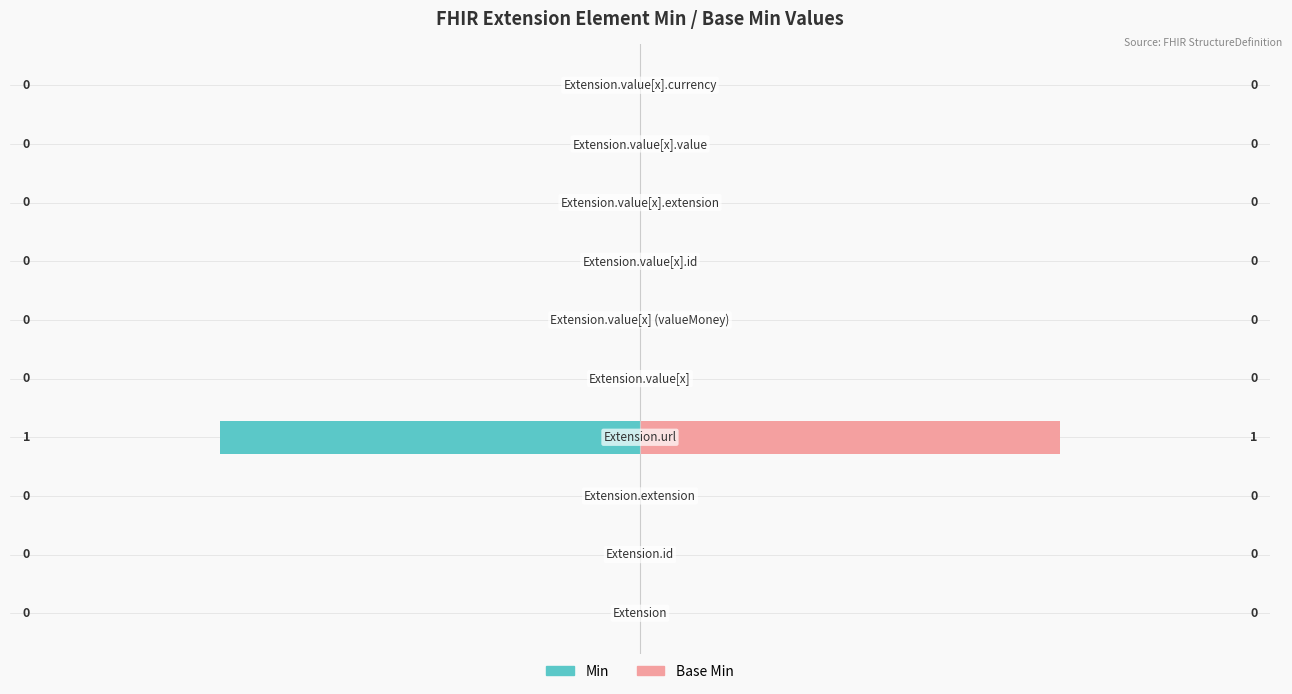

How many categories are shown in the chart?

10